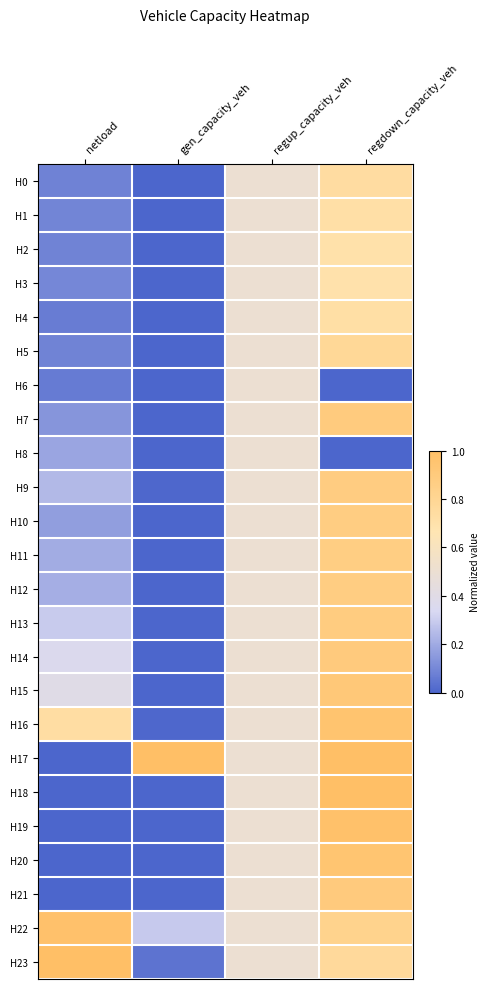

Which series has the widest spread of values?

H17